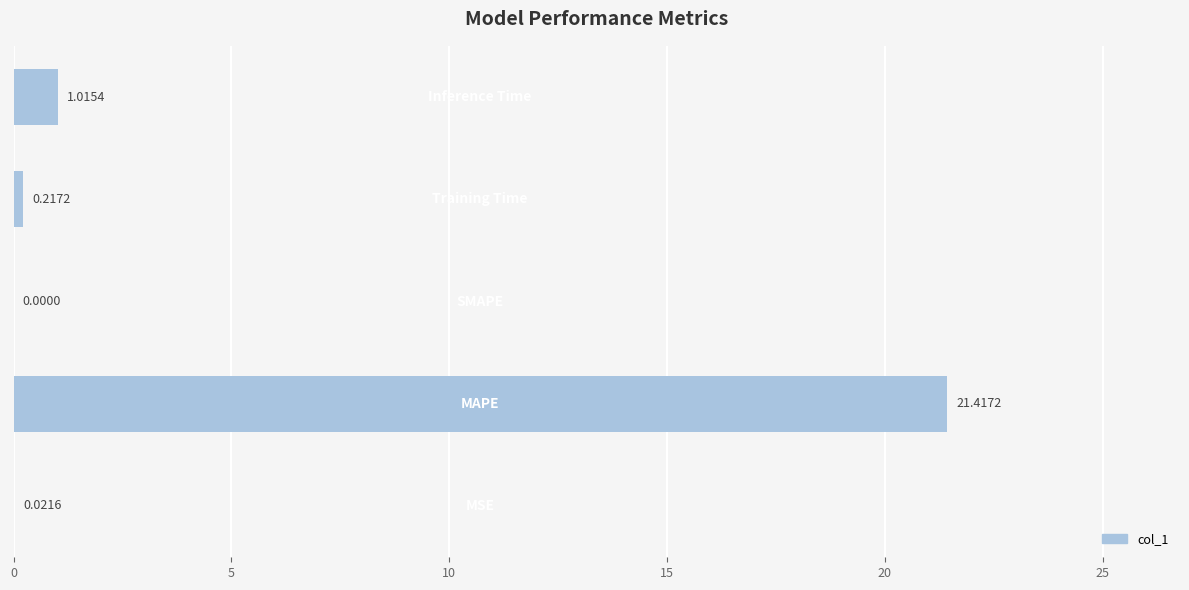

What is the sum of all values?

22.7